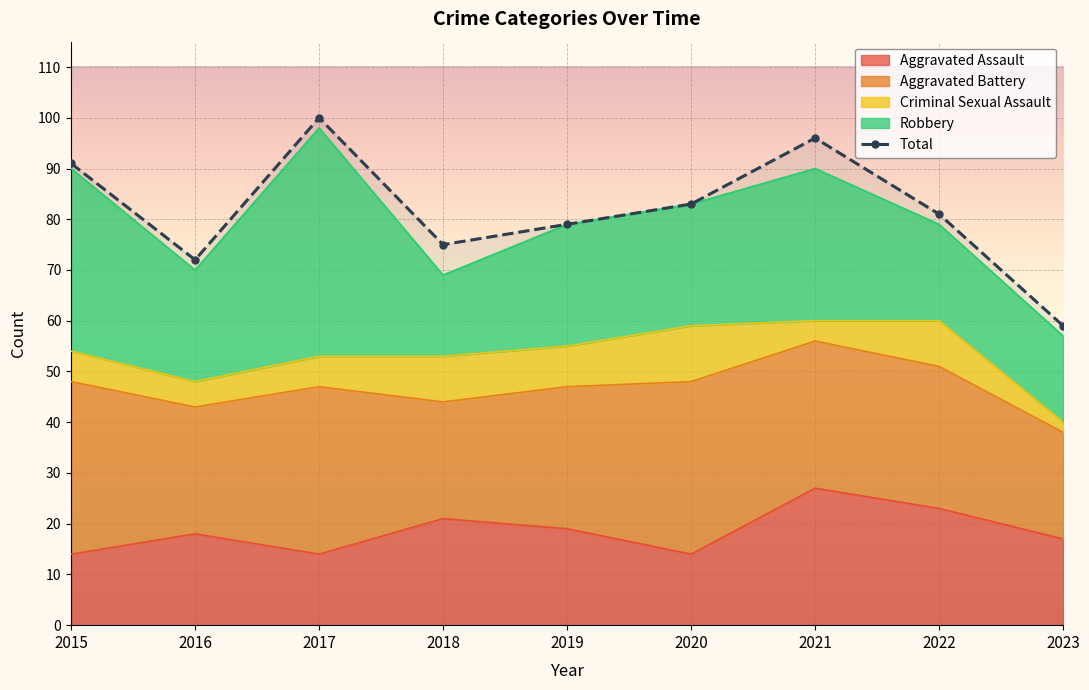

How many points are lower than both their immediate neighbors (excluding endpoints)?

2